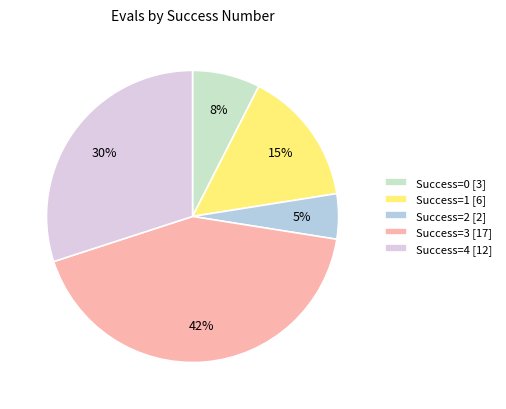

To the nearest percent, what percentage of the pie is Success=2 [2]?

5%